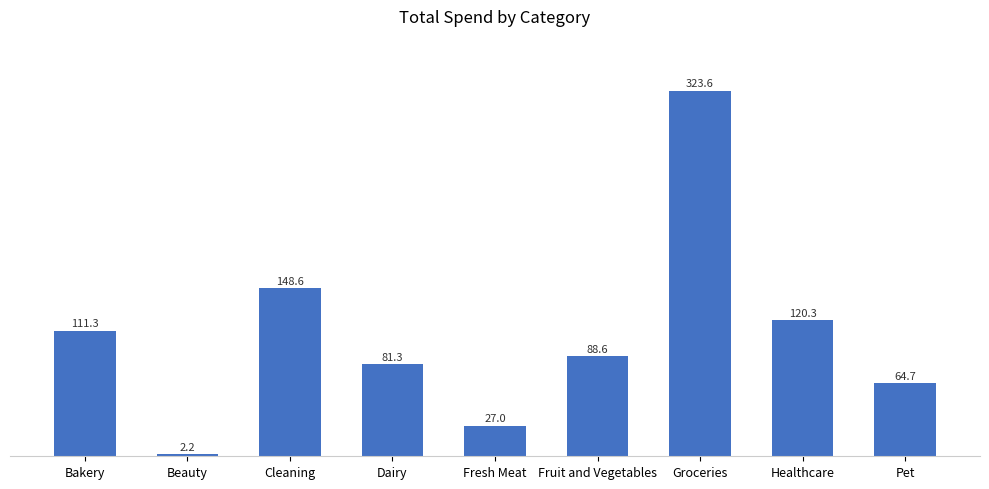

What is the average value?

107.5